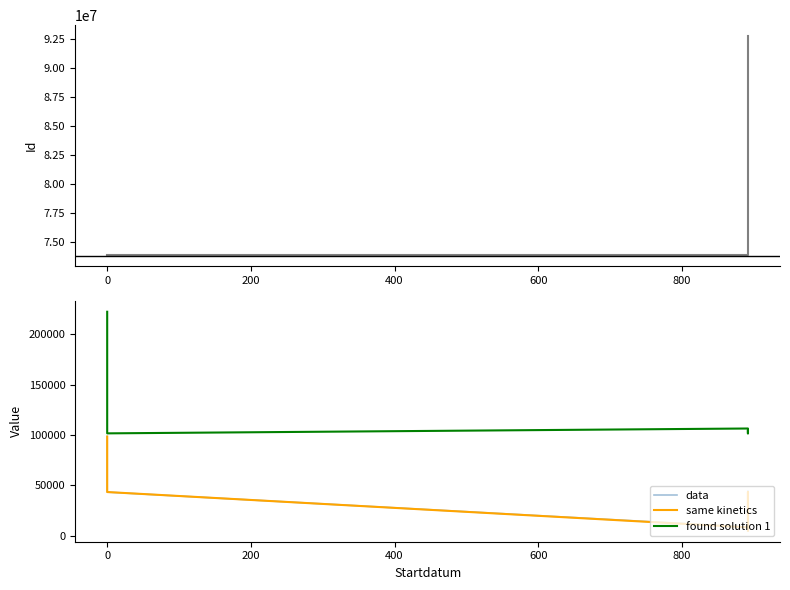

What is the minimum value for same kinetics?

5112.0